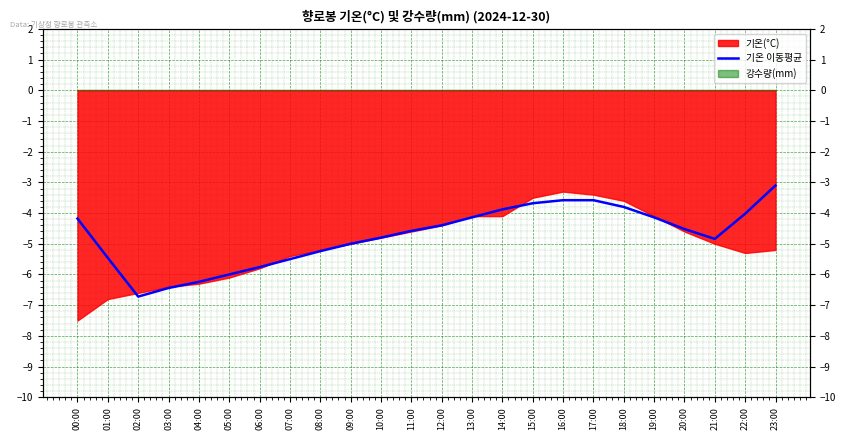

At which category does the data reach its first local valley?

02:00